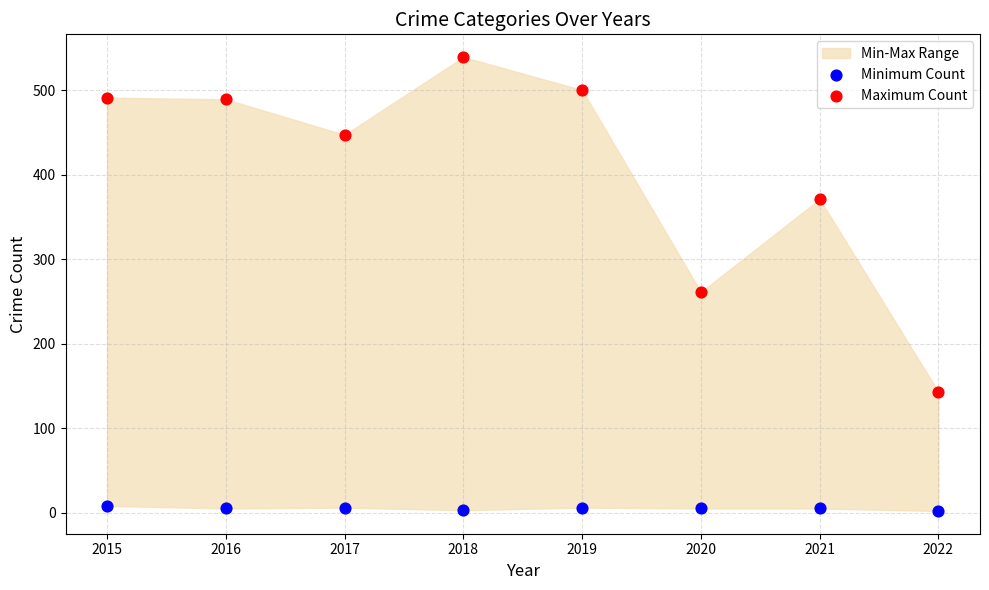

Across all series, what Y value is closest to 270?

261